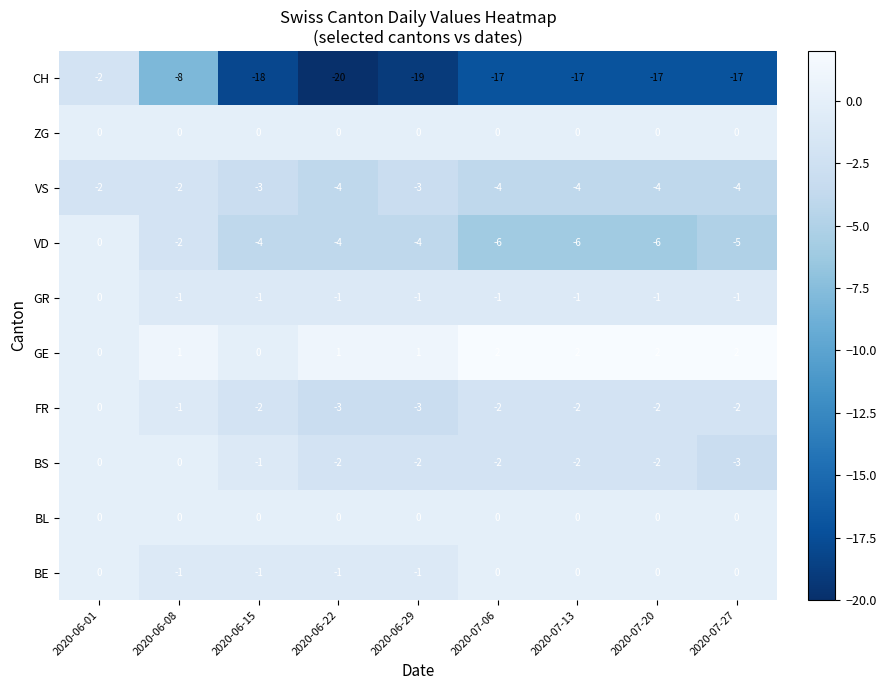

What is the total value across all series at 2020-06-22?

-34